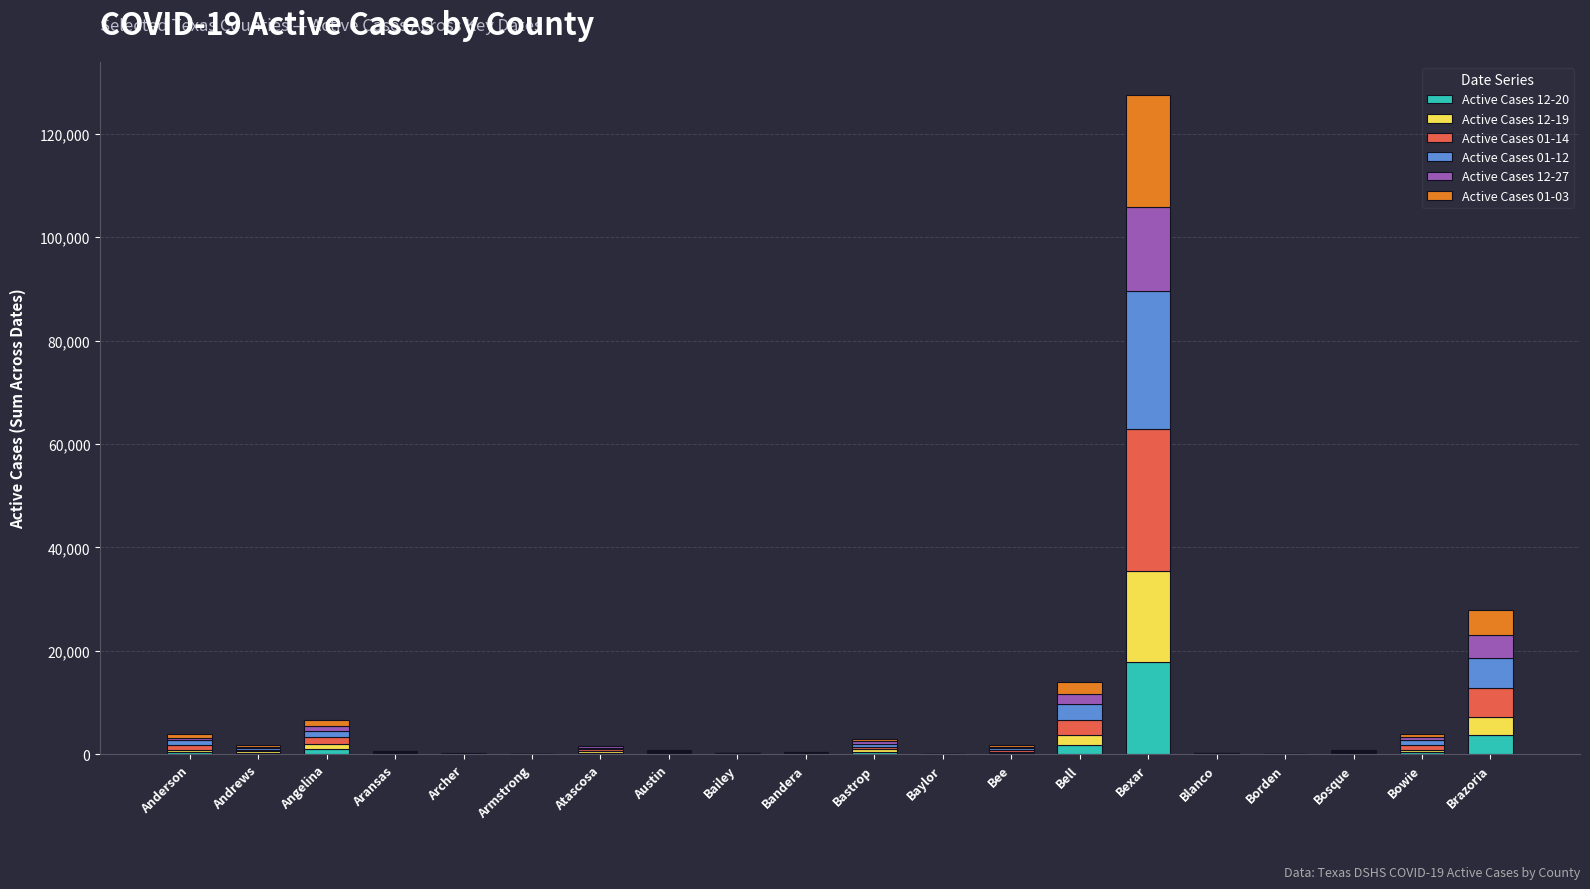

At which category is the sum across all series the highest?

Bexar